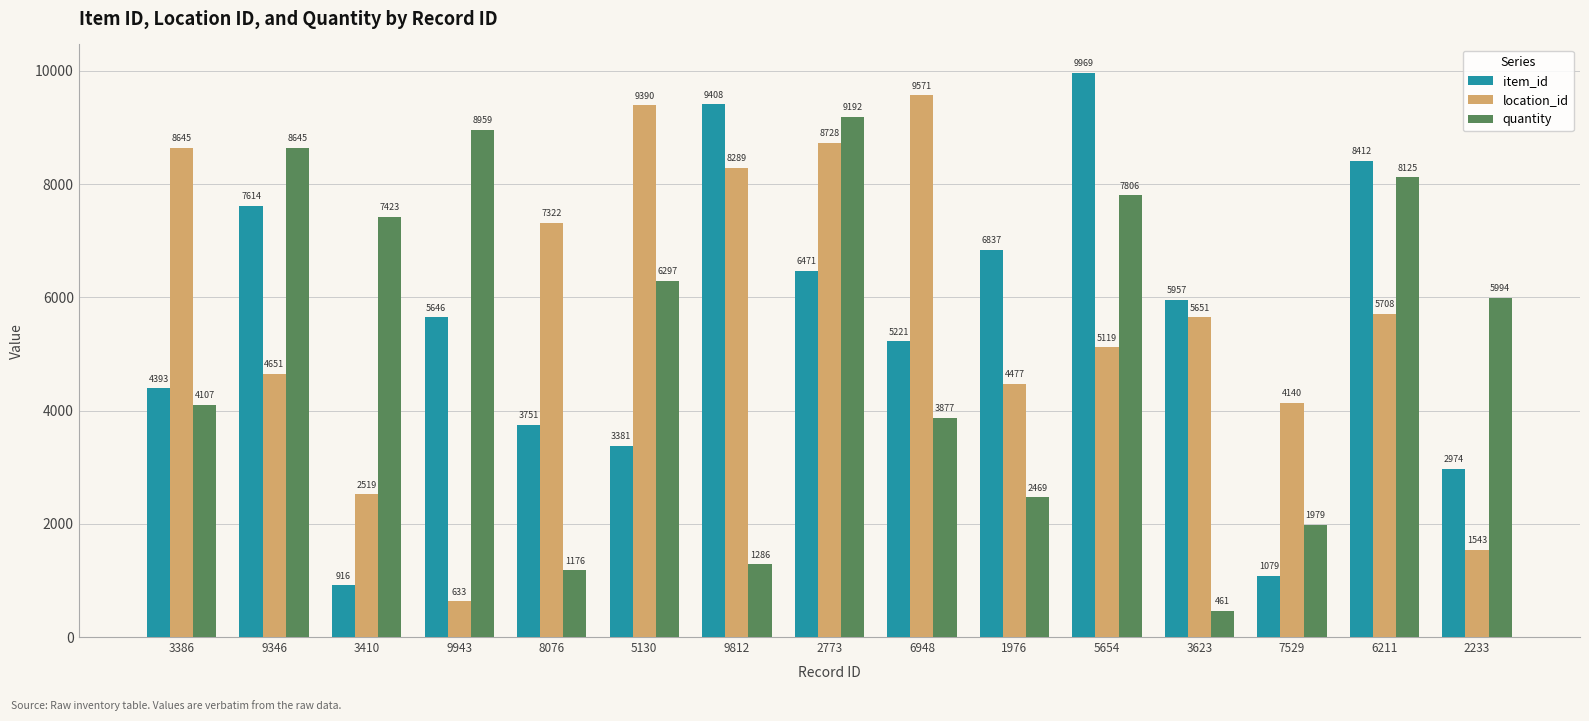

Reading left to right, what are all the values shown in this chart?

item_id: 3386=4393	9346=7614	3410=916	9943=5646	8076=3751	5130=3381	9812=9408	2773=6471	6948=5221	1976=6837	5654=9969	3623=5957	7529=1079	6211=8412	2233=2974
location_id: 3386=8645	9346=4651	3410=2519	9943=633	8076=7322	5130=9390	9812=8289	2773=8728	6948=9571	1976=4477	5654=5119	3623=5651	7529=4140	6211=5708	2233=1543
quantity: 3386=4107	9346=8645	3410=7423	9943=8959	8076=1176	5130=6297	9812=1286	2773=9192	6948=3877	1976=2469	5654=7806	3623=461	7529=1979	6211=8125	2233=5994